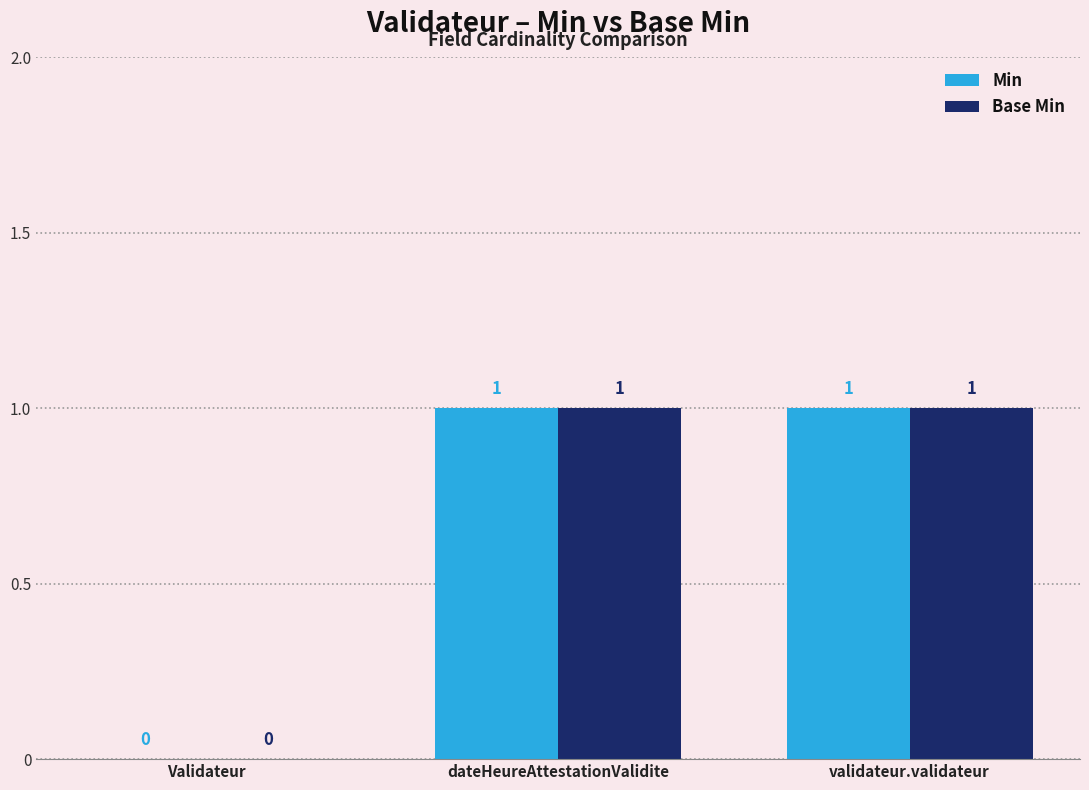

The value of Base Min at validateur.validateur is 1. True or false?

True